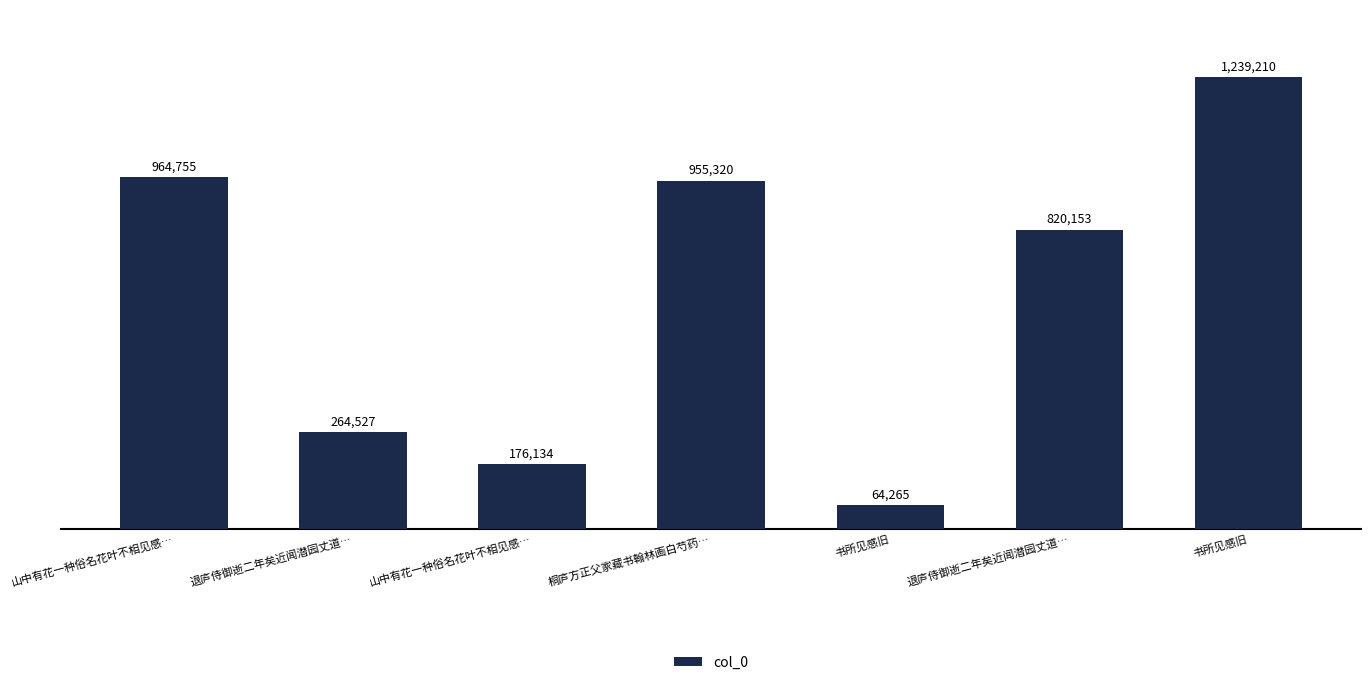

Which has a higher value, 退庐侍御逝二年矣近闻潜园丈道… or 山中有花一种俗名花叶不相见感…?

山中有花一种俗名花叶不相见感…